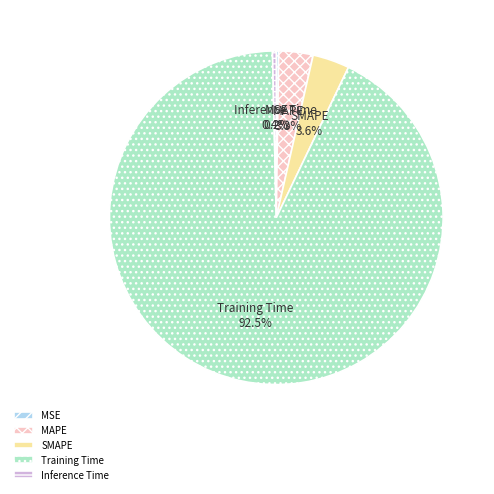

Is the sum of Inference Time and SMAPE greater than half?

No